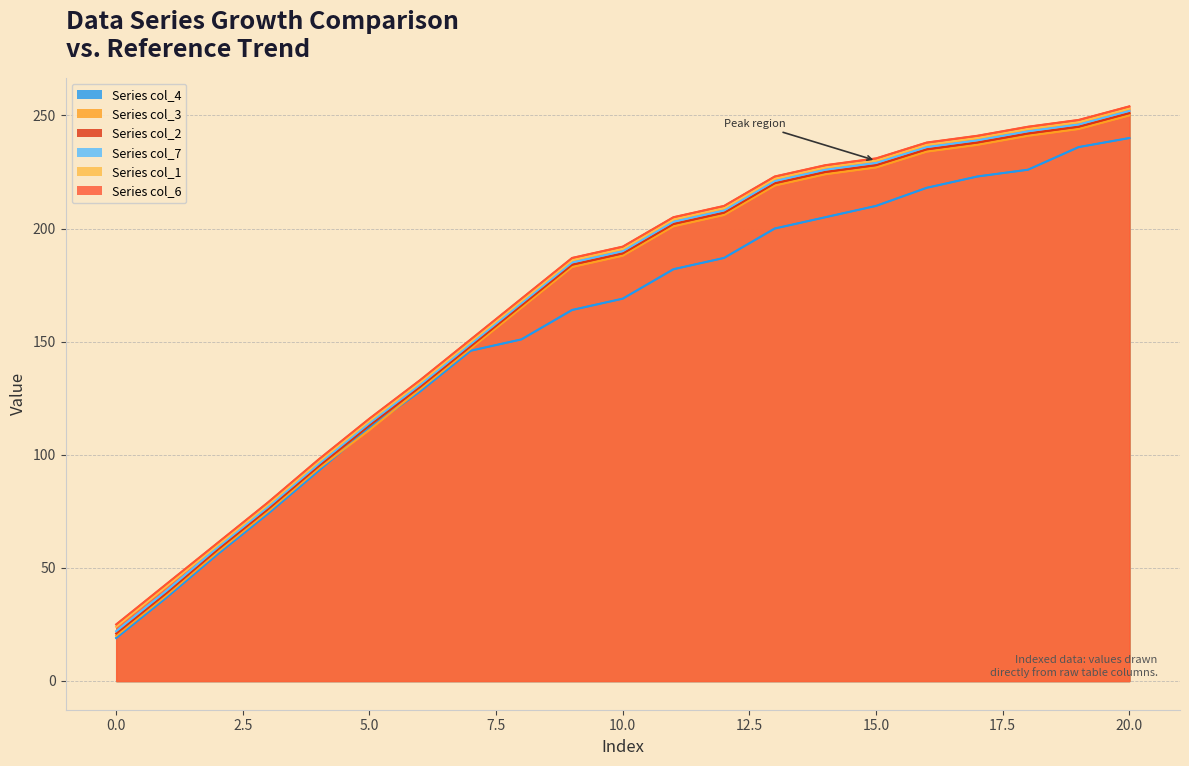

Is it true that col_2 equals 234 at 16?

True